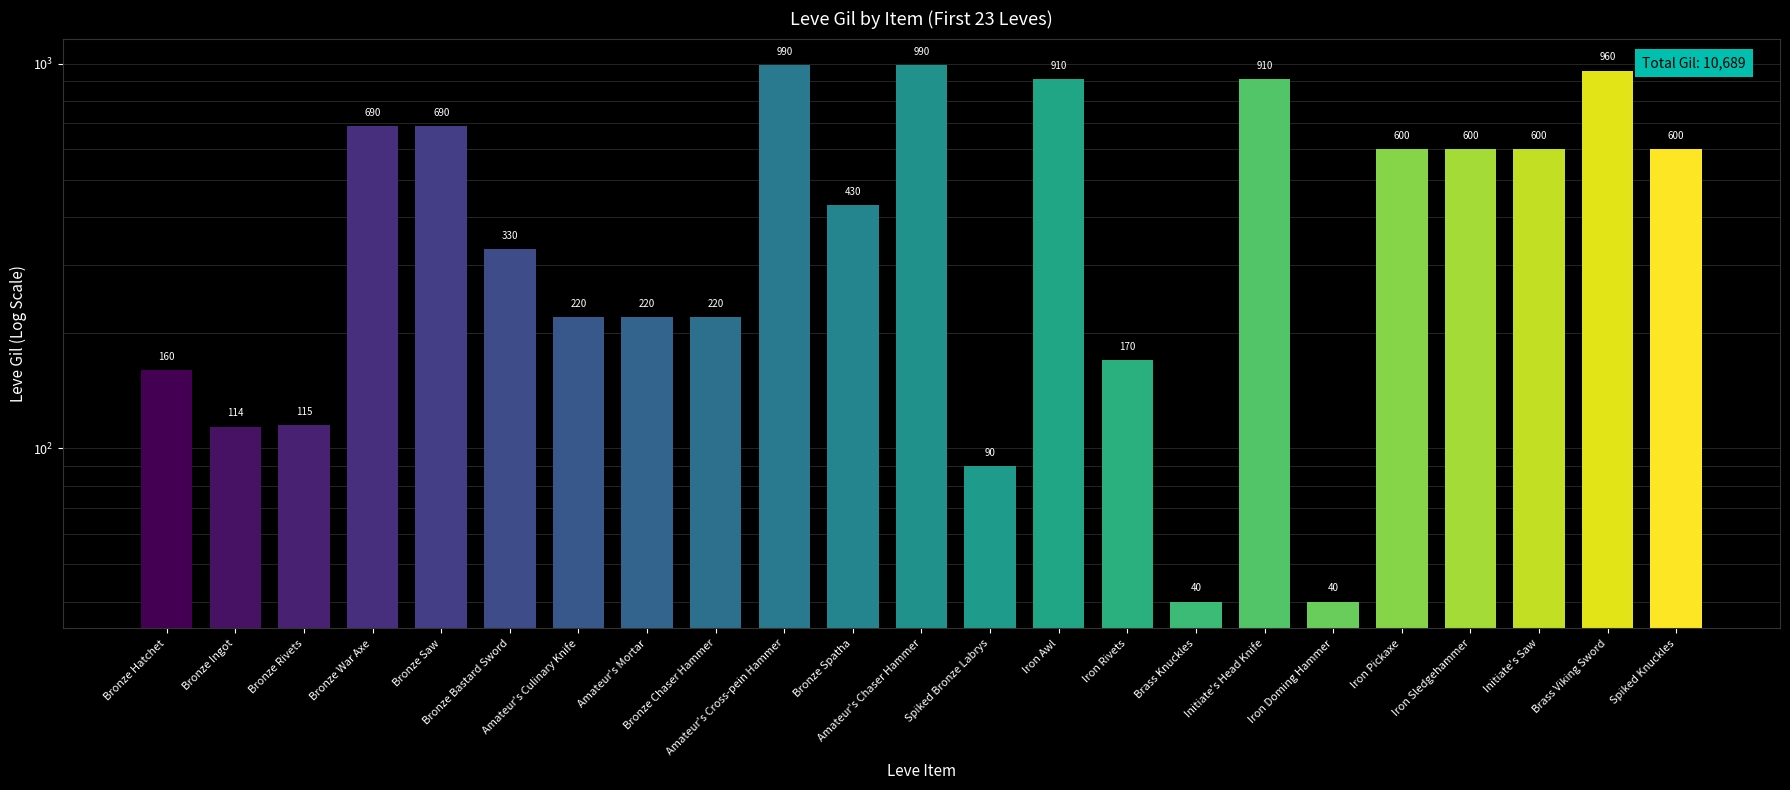

Approximately how many times larger is the value at Bronze Chaser Hammer compared to Amateur's Cross-pein Hammer?

0.2